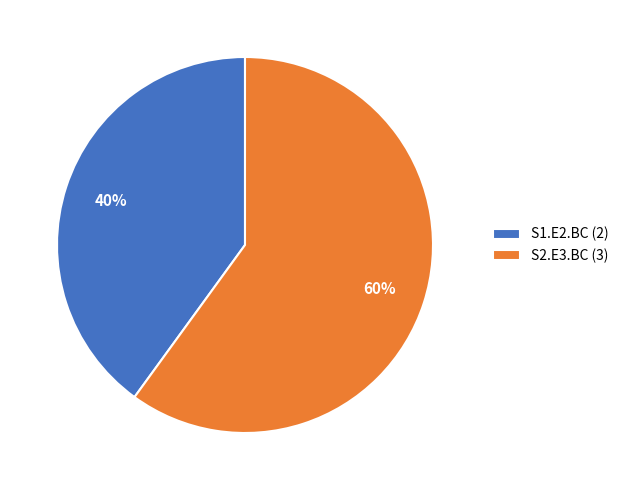

Approximately how many times larger is the value at S2.E3.BC compared to S1.E2.BC?

1.5